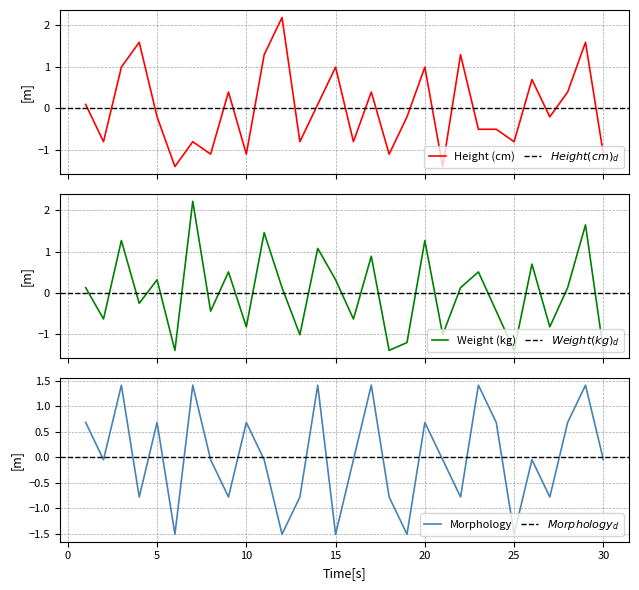

At which category is the sum across all series the highest?

29